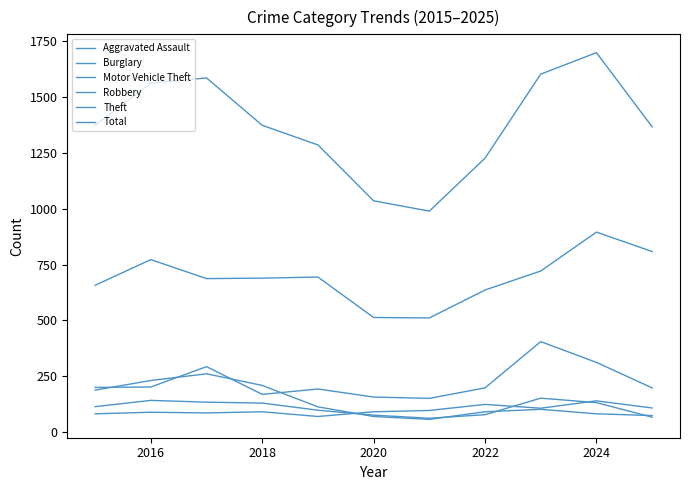

How many lines are shown in the chart?

6